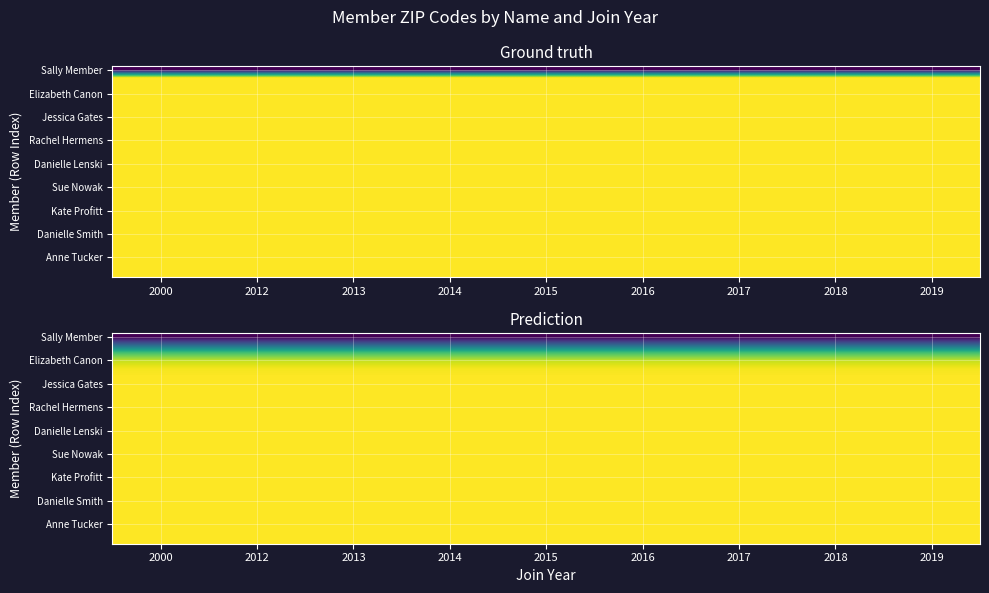

At how many categories does at least one series exceed 66468?

9